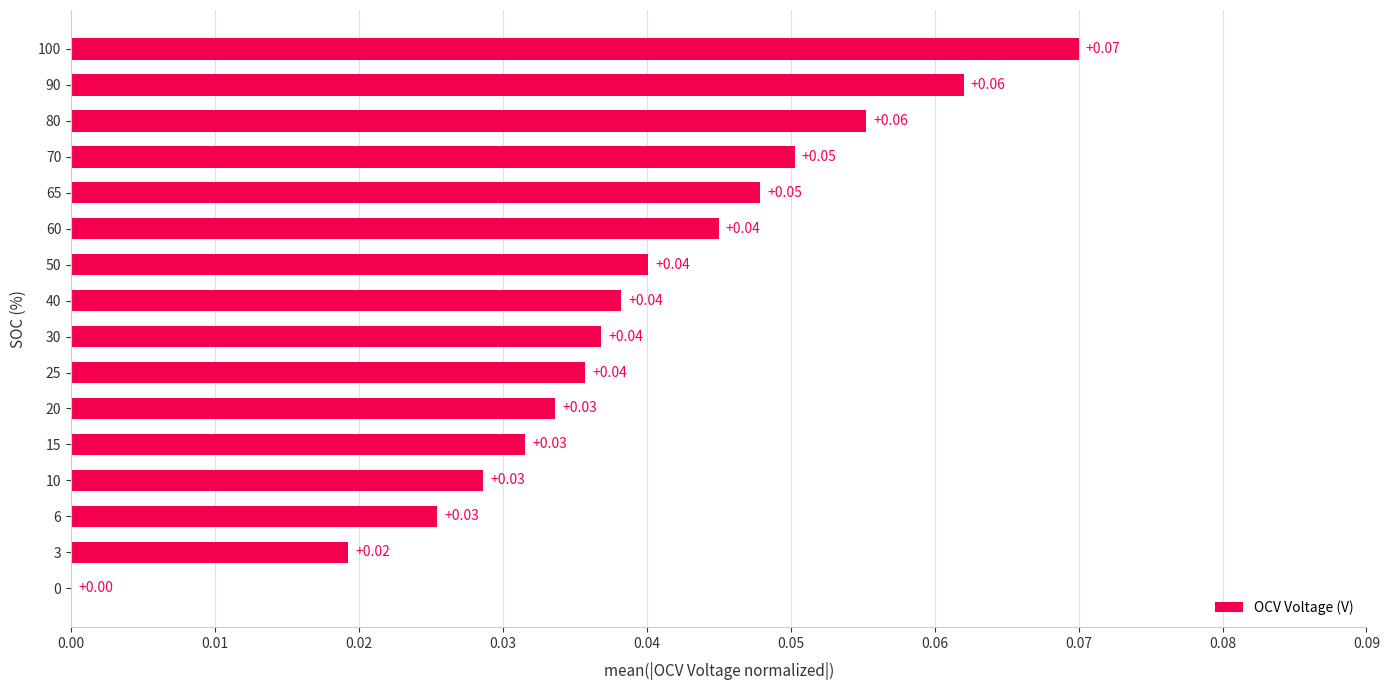

Which has a higher value, 0 or 15?

15